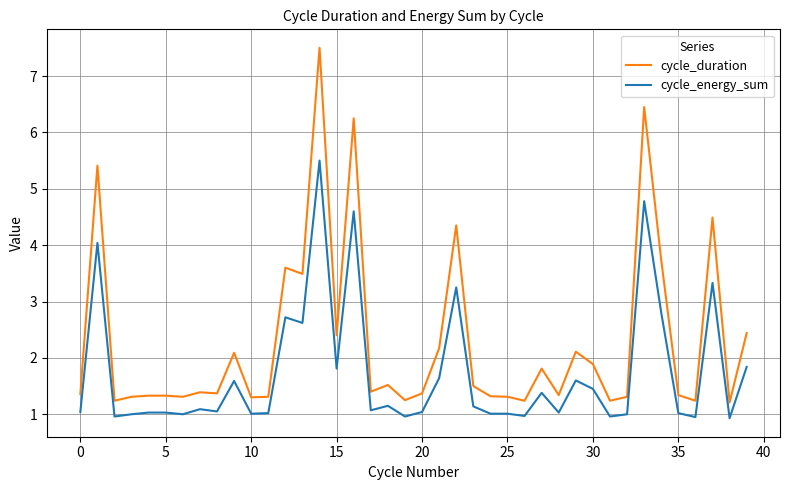

Rank the series by their maximum value, from lowest to highest.

cycle_energy_sum, cycle_duration